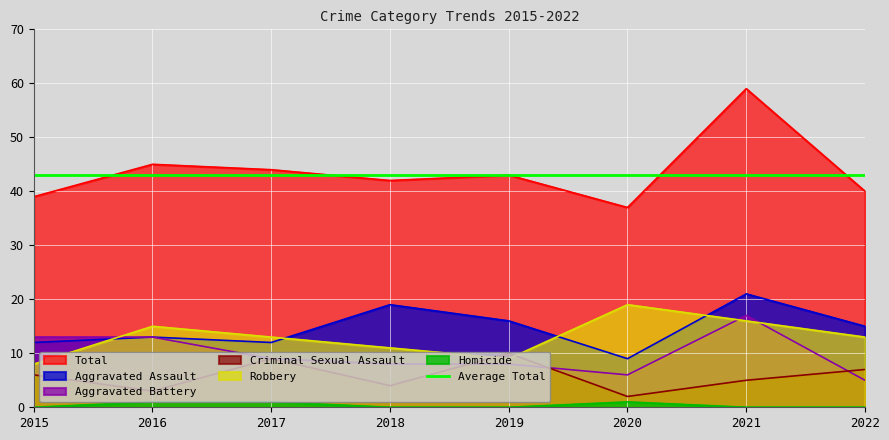

True or false: Criminal Sexual Assault and Total cross at least once.

False